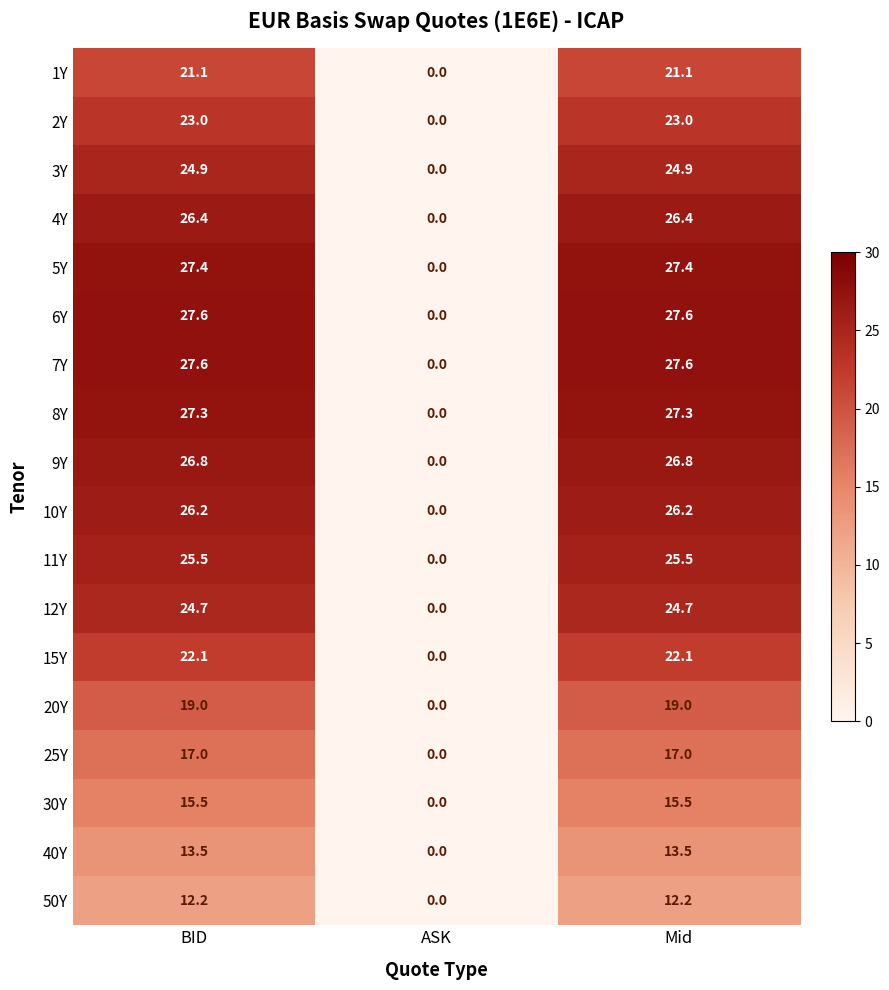

True or false: 5Y has a value of 0.0 at ASK.

True